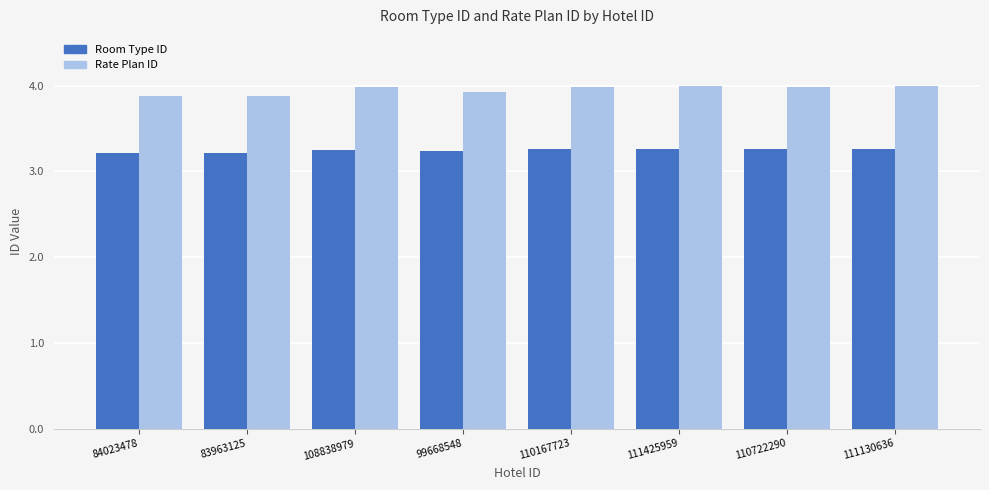

Is it true that Room Type ID equals 3.3 at 110167723?

True